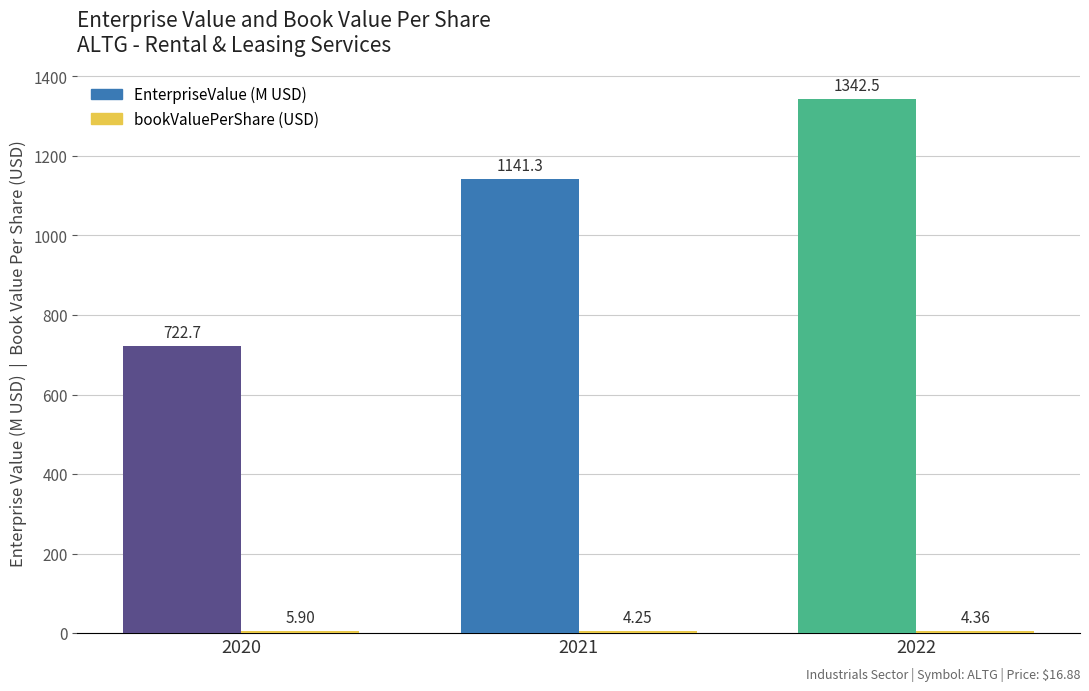

How many values in the EnterpriseValue (M USD) series exceed 1141?

2